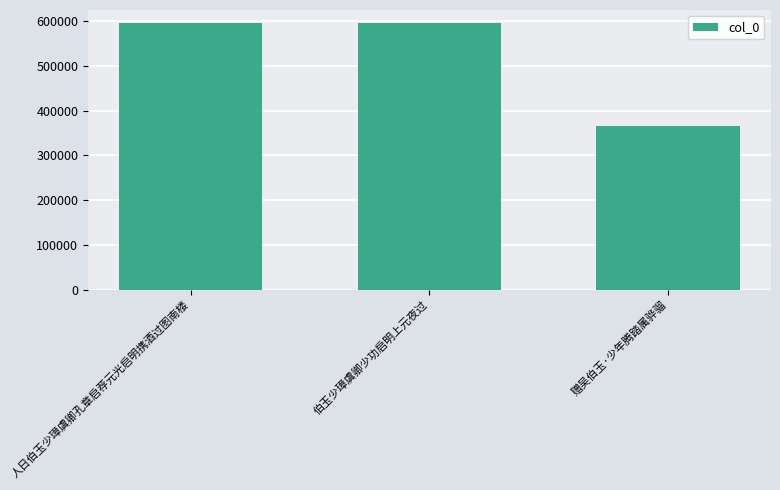

What is the minimum value shown in the chart?

364695